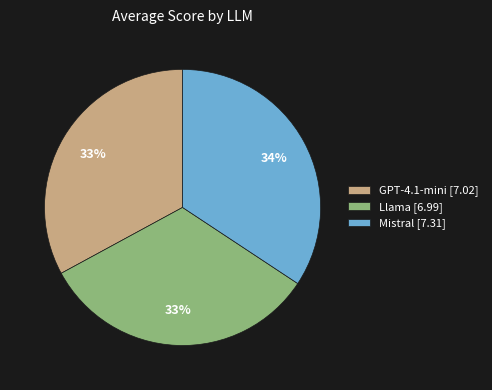

Is Mistral [7.31] the majority of the pie?

No